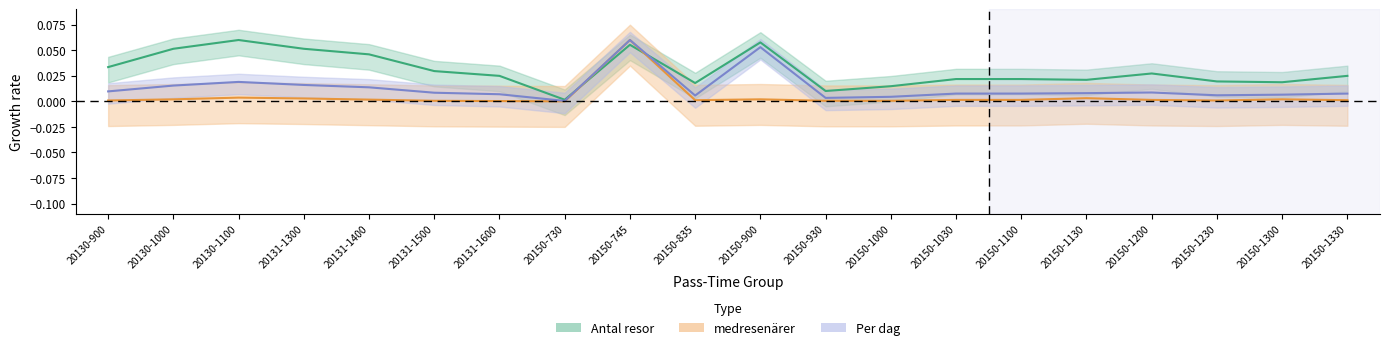

What is the difference between the maximum and minimum values in the Per dag series?

0.1